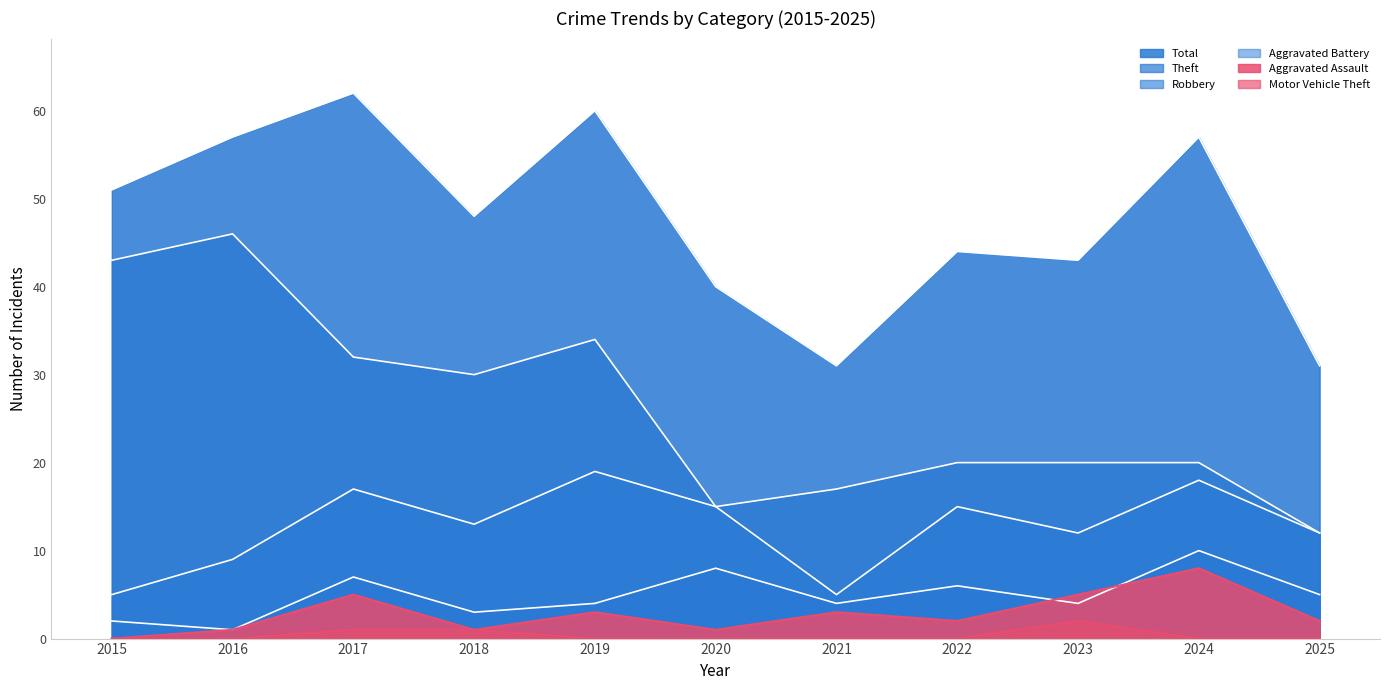

List the labels in order of Motor Vehicle Theft value, smallest first.

2015, 2016, 2019, 2020, 2021, 2022, 2024, 2025, 2017, 2018, 2023